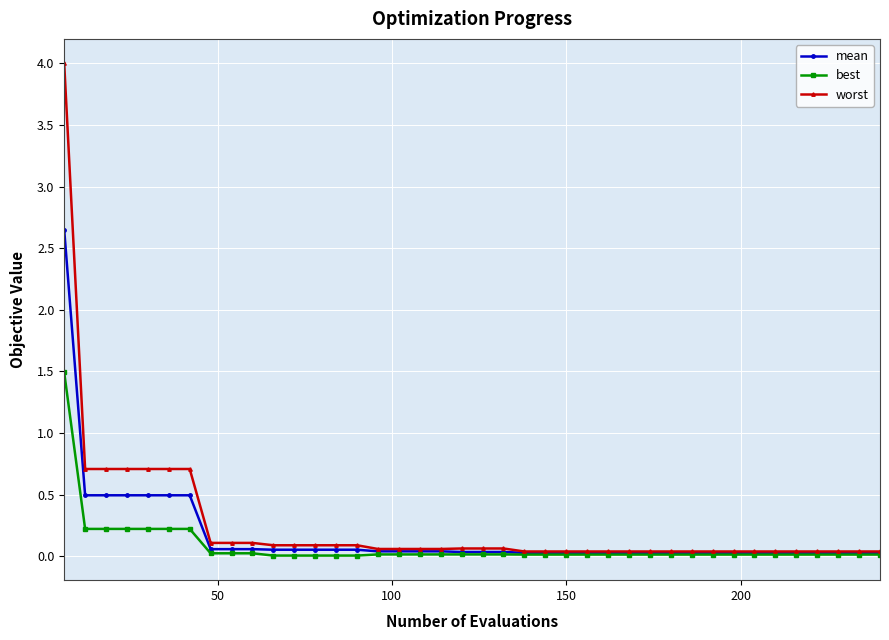

What is the value of the worst point at the 3rd from the left?

0.7